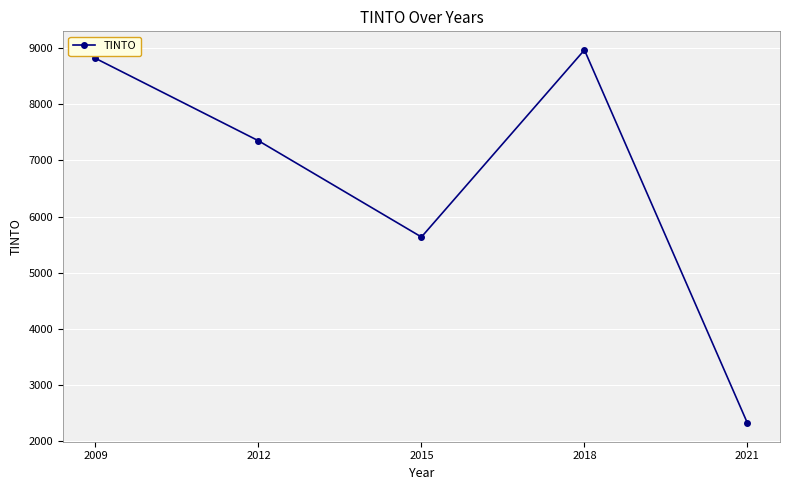

What is the maximum value shown in the chart?

8966